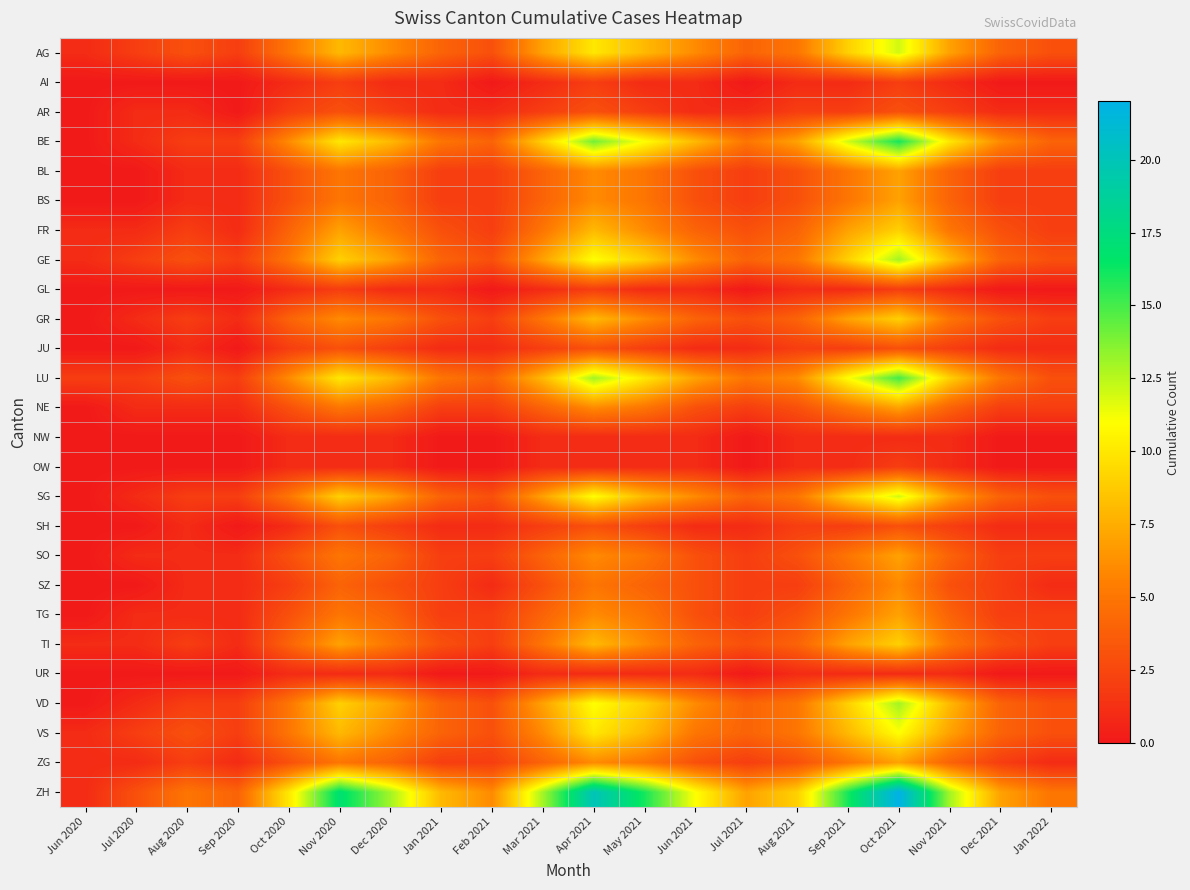

List the series in order of their peak value, highest first.

ZH, BE, LU, GE, VD, AG, SG, VS, FR, GR, TI, BL, BS, NE, SO, TG, ZG, SZ, AR, JU, SH, AI, GL, OW, NW, UR